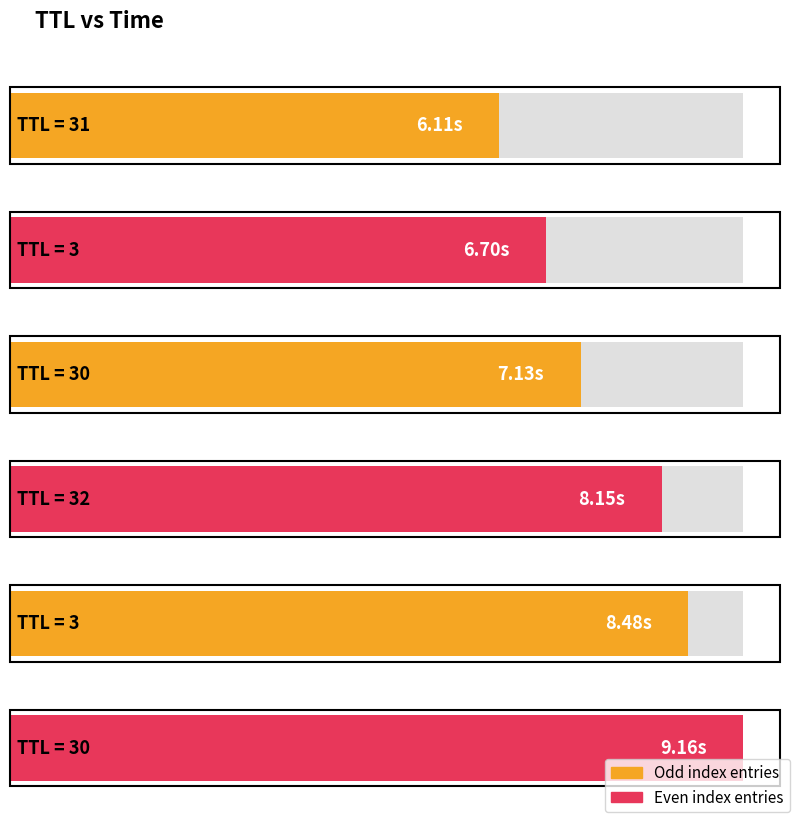

List the labels in order of value, largest first.

30, 3, 32, 30, 3, 31